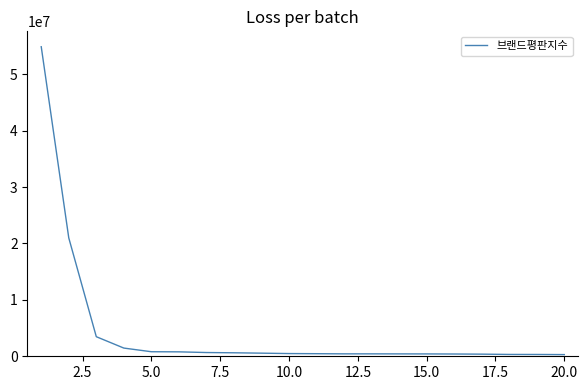

What is the maximum value shown in the chart?

54867197